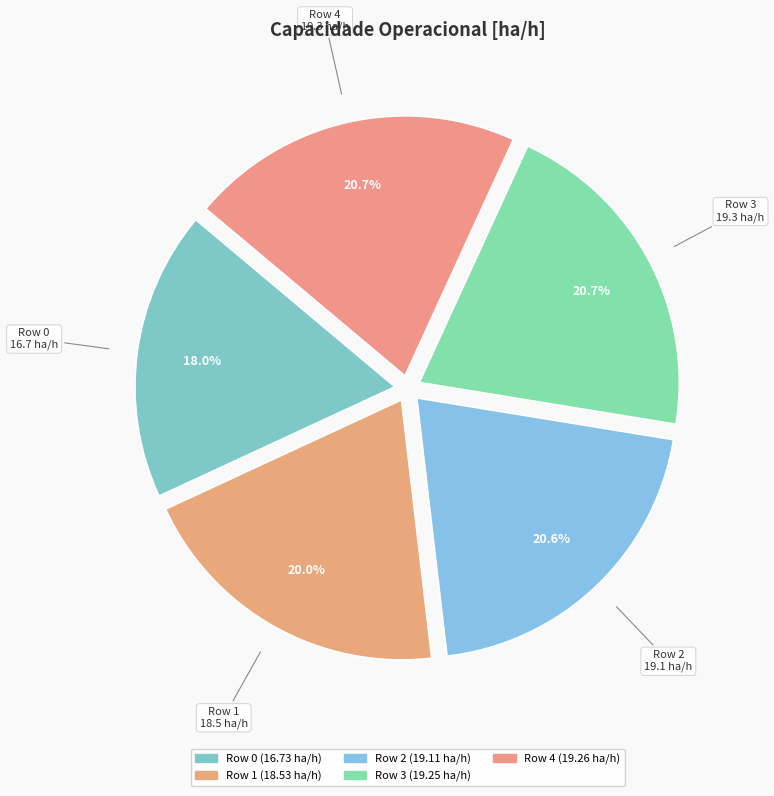

What portion of the pie excludes Row 2?

79.4%